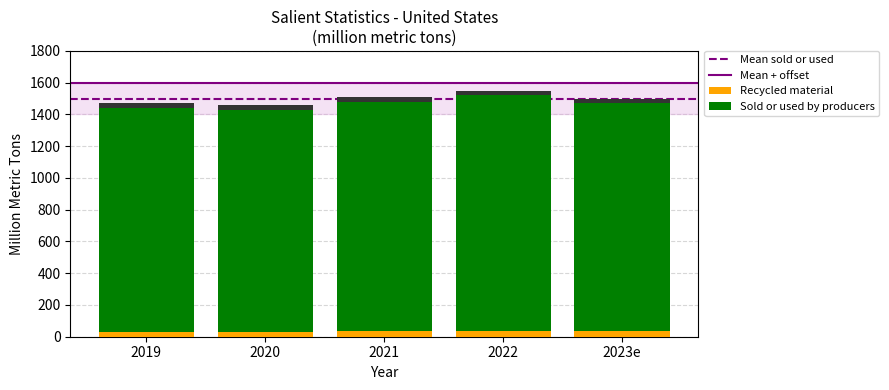

Between 2020 and 2023e, which series saw the biggest shift?

Sold or used by producers